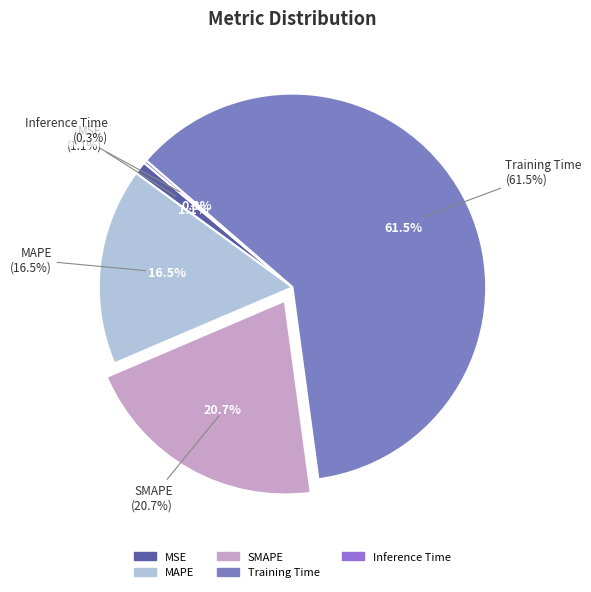

Is it true that MAPE is 16% of the pie?

True